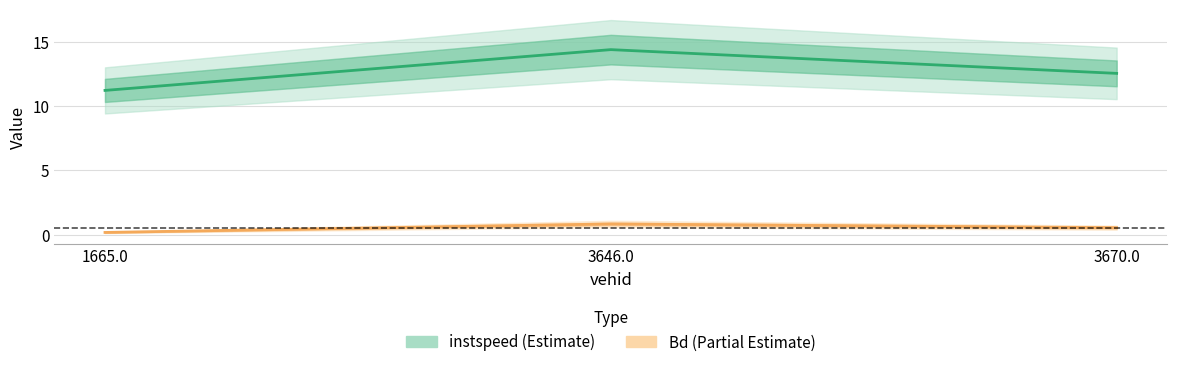

Rank the series at 3670.0 from lowest to highest value.

Bd, instspeed